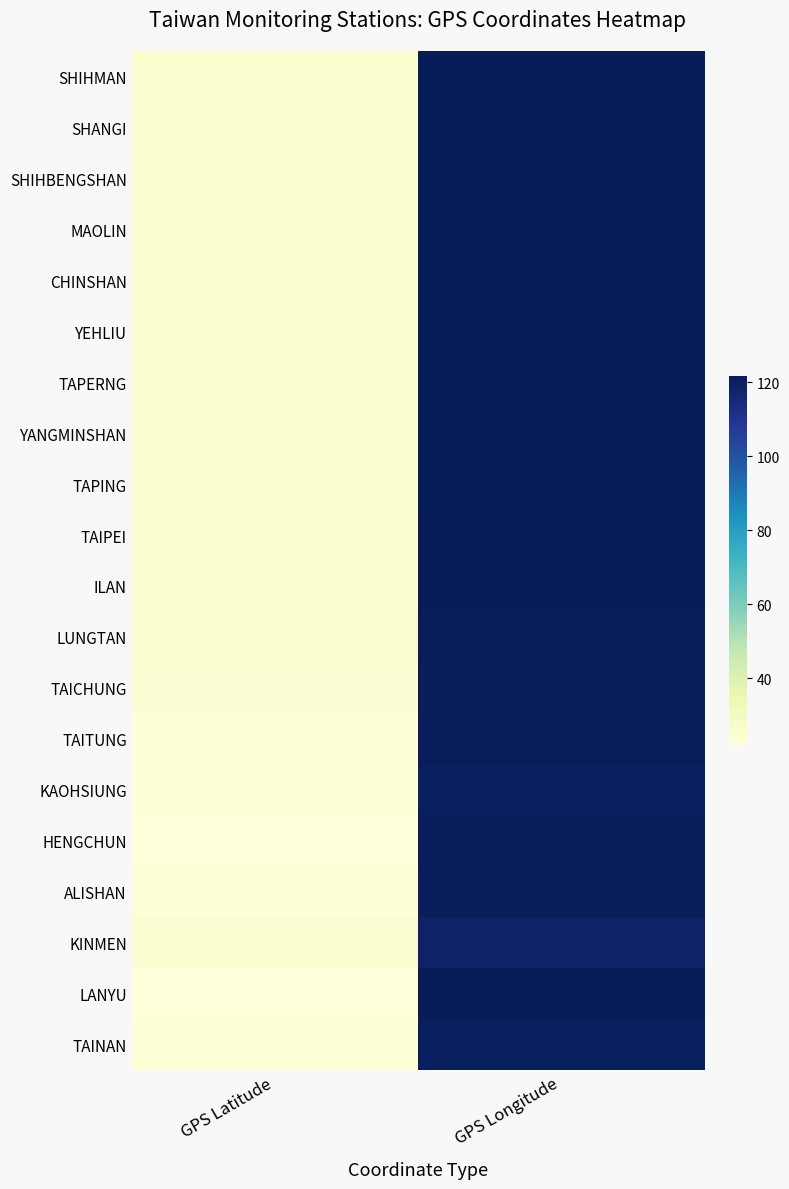

At which category is the sum across all series the highest?

GPS Longitude